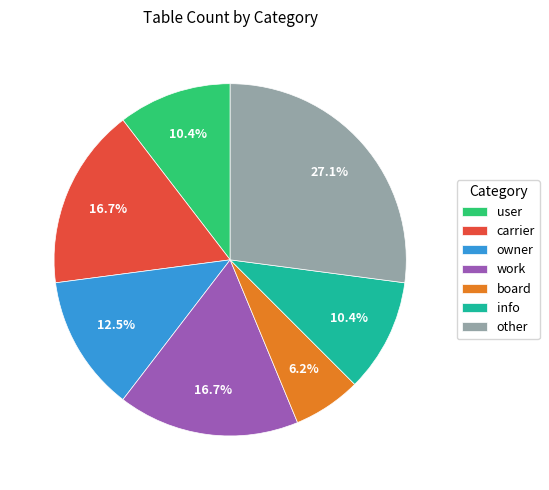

To the nearest percent, what is the combined percentage of work and carrier?

33%